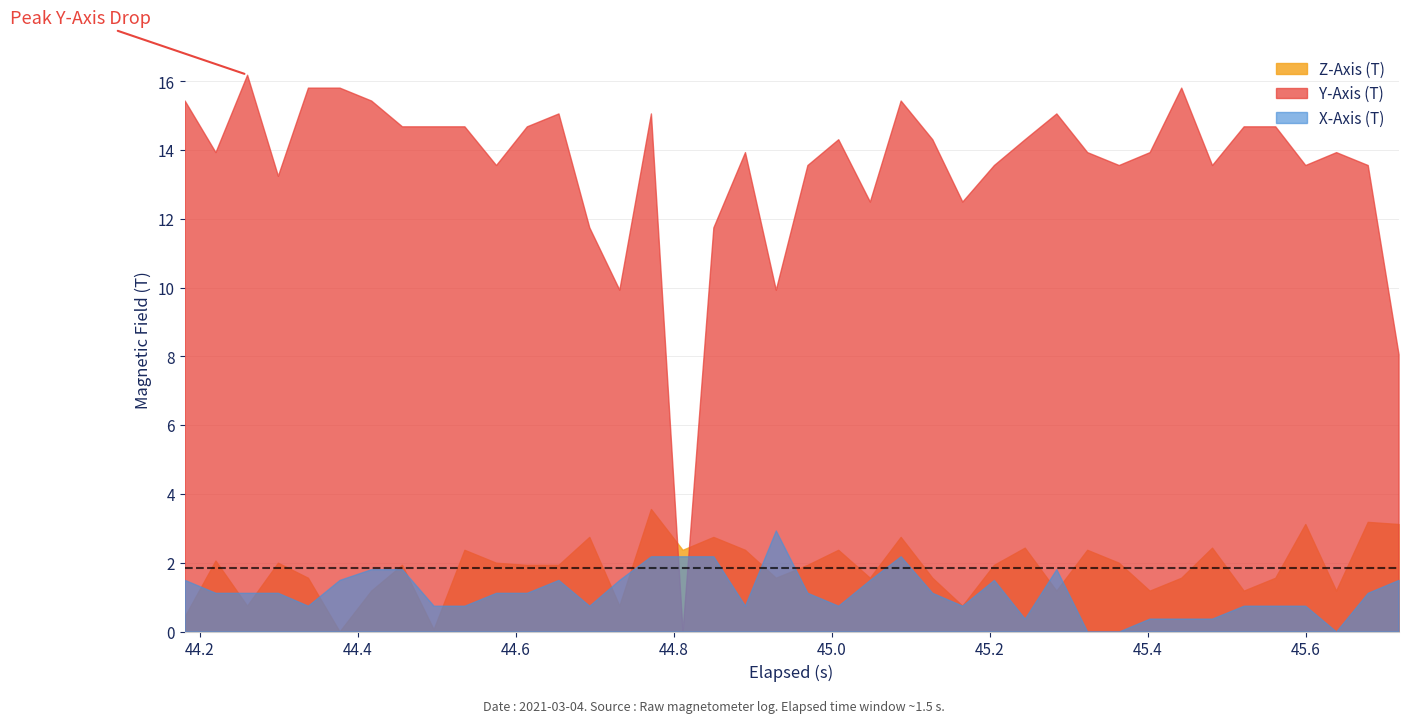

List the series in order of their peak value, lowest first.

X-Axis (T), Z-Axis (T), Y-Axis (T)